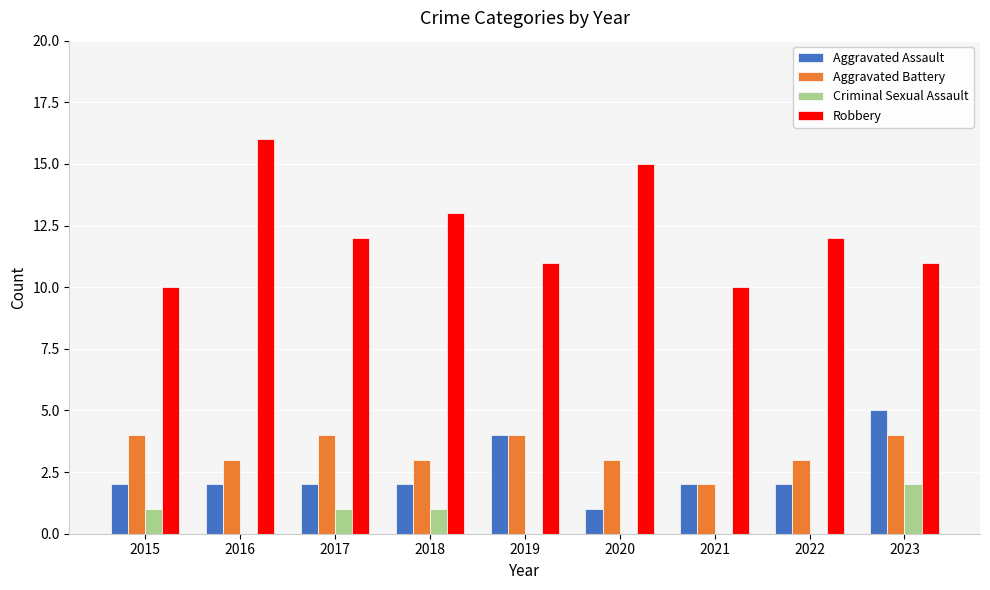

True or false: Criminal Sexual Assault has a value of 2 at 2023.

True